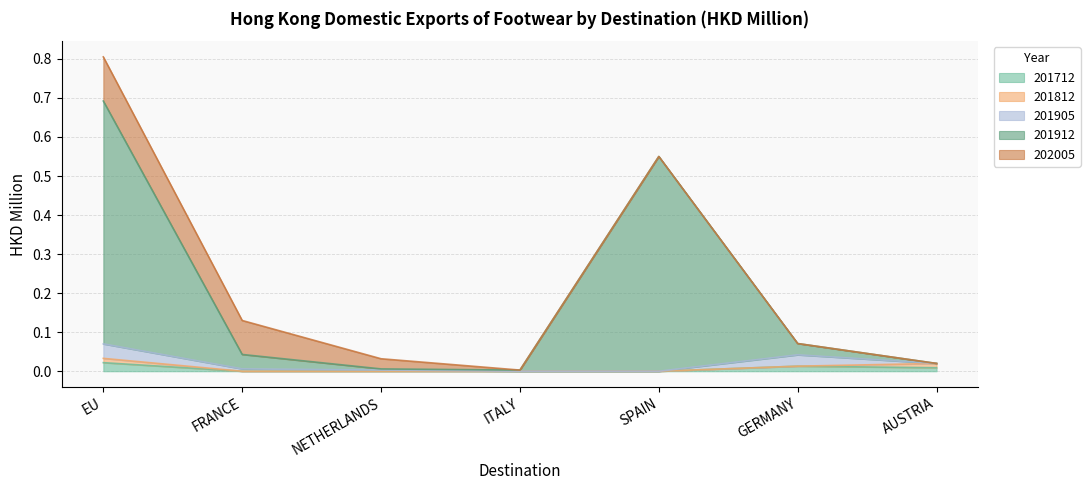

Which label corresponds to the smallest value in the chart?

FRANCE